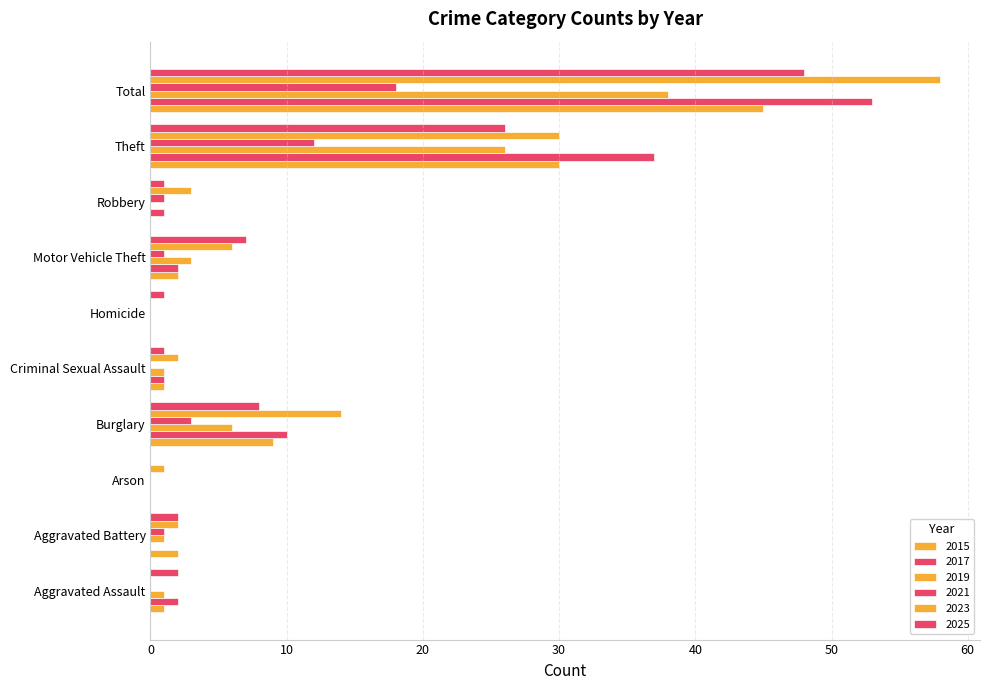

How many categories are shown in the chart?

10